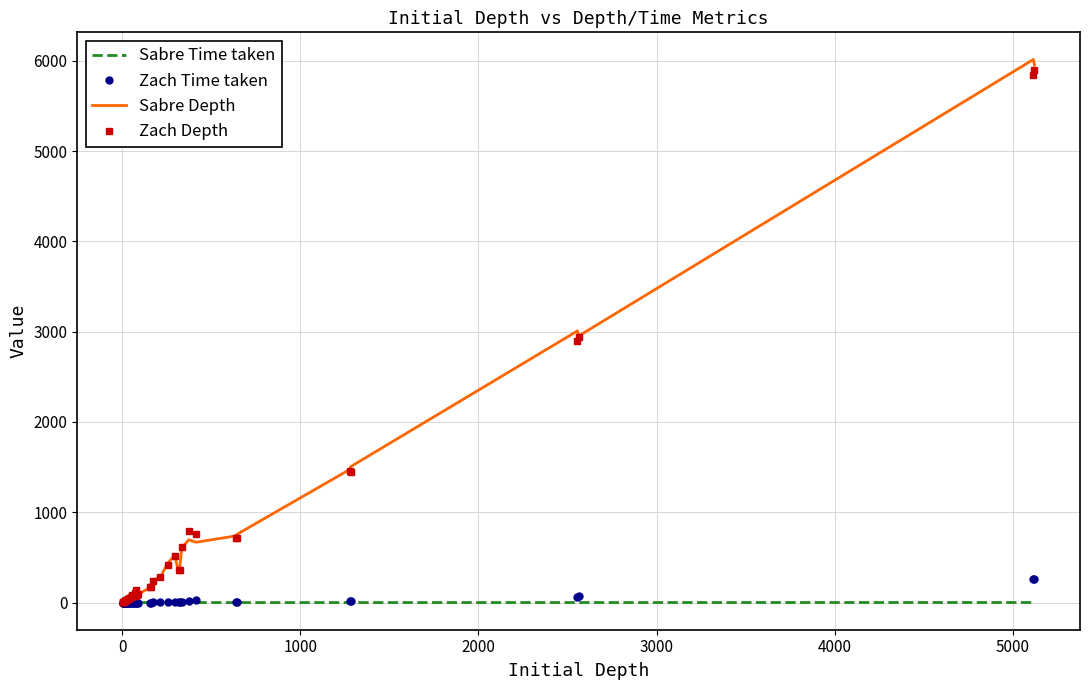

Reading left to right, extract all data points from this chart.

Sabre Time taken: 0.0	0.0	0.0	0.0	0.0	0.0	0.0	0.0	0.0	0.0	0.0	0.0	0.0	0.0	0.0	0.0	0.0	0.0	0.0	0.0	0.0	0.0	0.0	0.0	0.1	0.1	0.1	0.1	0.1	0.1	0.1	0.2	0.1	0.1	0.2	0.2	0.4	0.4	0.9	0.9
Zach Time taken: 0.0	0.0	0.0	0.0	0.0	0.0	0.0	0.0	0.1	0.1	0.0	0.0	0.0	0.1	0.0	0.2	0.3	0.1	0.5	0.1	0.1	0.3	0.3	0.8	1.8	3.4	6.1	1.0	1.0	9.9	16.8	24.1	4.0	3.7	17.1	14.1	59.8	71.0	258.7	260.9
Sabre Depth: 3.0	3.0	3.0	12.0	16.0	17.0	21.0	24.0	26.0	33.0	39.0	34.0	53.0	66.0	57.0	89.0	101.0	84.0	132.0	87.0	91.0	166.0	171.0	253.0	283.0	433.0	525.0	337.0	371.0	608.0	696.0	668.0	738.0	754.0	1473.0	1505.0	3009.0	2952.0	6015.0	5954.0
Zach Depth: 3.0	3.0	3.0	11.0	15.0	18.0	21.0	24.0	27.0	32.0	35.0	35.0	53.0	67.0	58.0	88.0	110.0	78.0	134.0	83.0	92.0	171.0	173.0	234.0	282.0	416.0	520.0	360.0	366.0	616.0	791.0	761.0	712.0	713.0	1462.0	1447.0	2902.0	2937.0	5845.0	5894.0